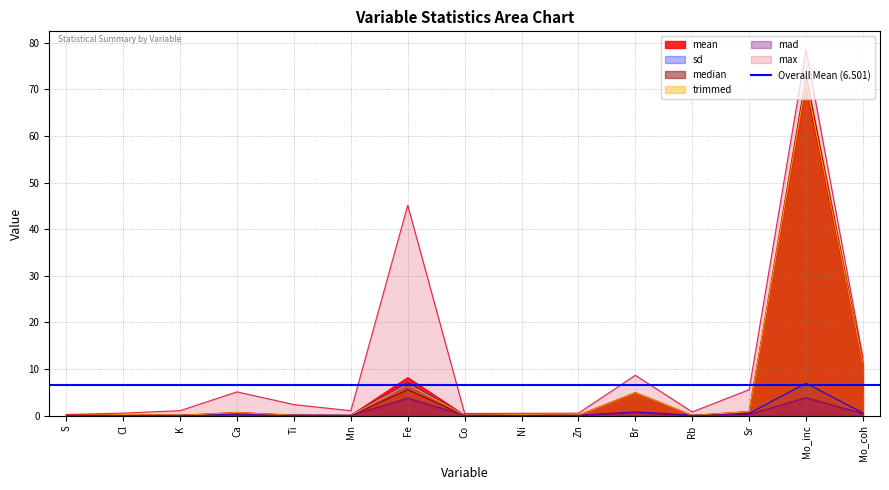

Which has a higher value, Fe or Sr?

Fe